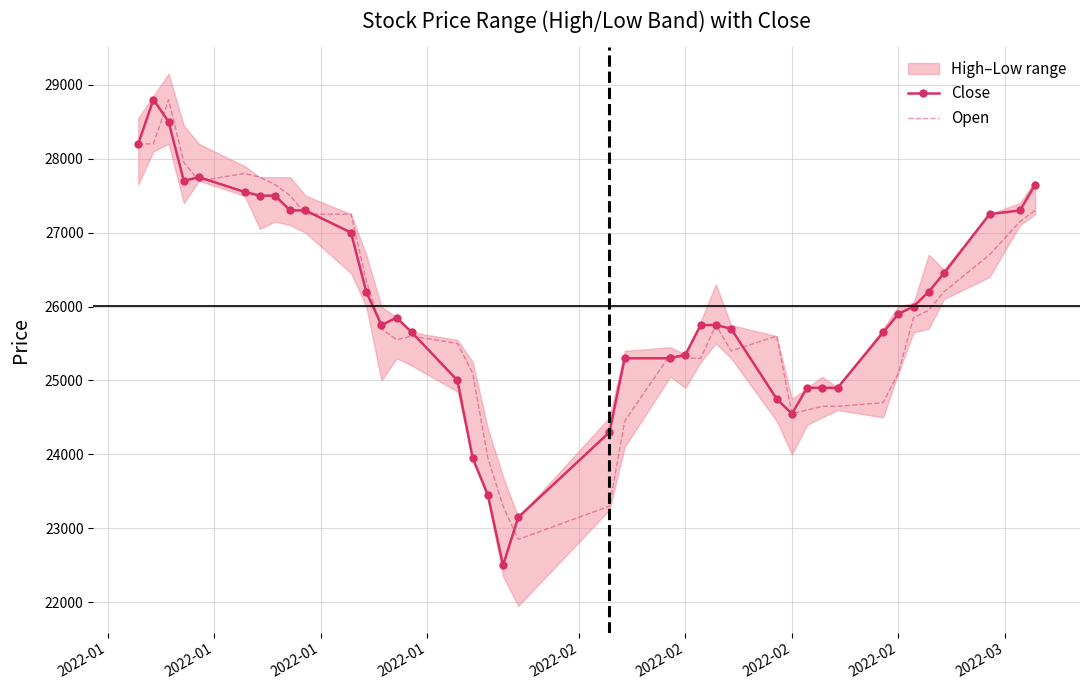

At which label does Close first exceed 25850?

2022-01